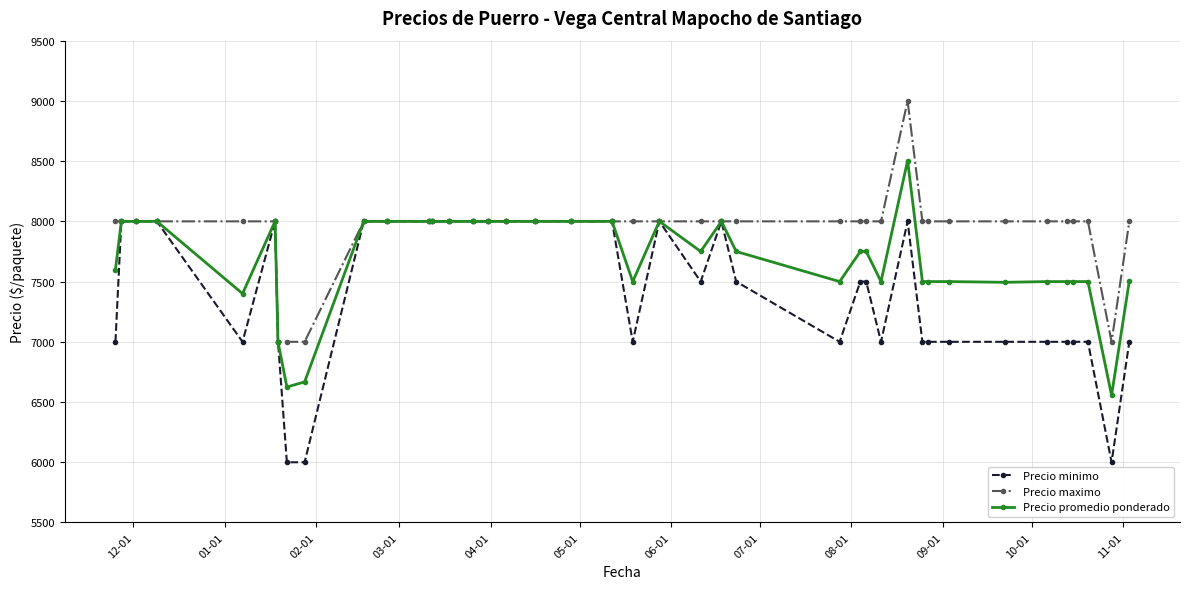

Rank the series by their maximum value, from lowest to highest.

Precio minimo, Precio promedio ponderado, Precio maximo